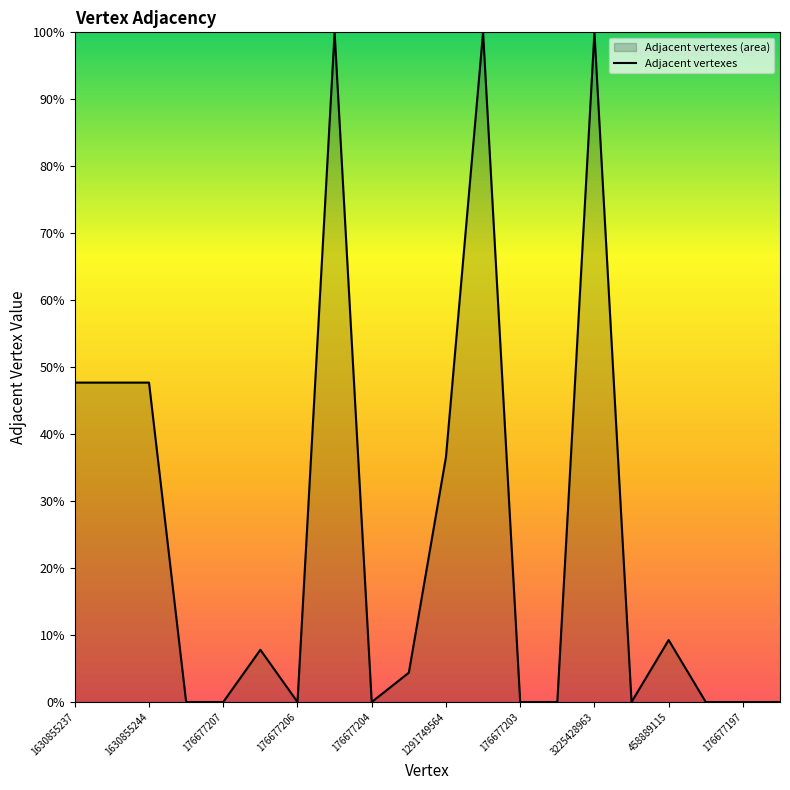

Reading left to right, what are all the values shown in this chart?

47.7	47.7	47.7	0.0	0.0	7.8	0.0	100.0	0.0	4.4	36.6	100.0	0.0	0.0	100.0	0.0	9.3	0.0	0.0	0.0